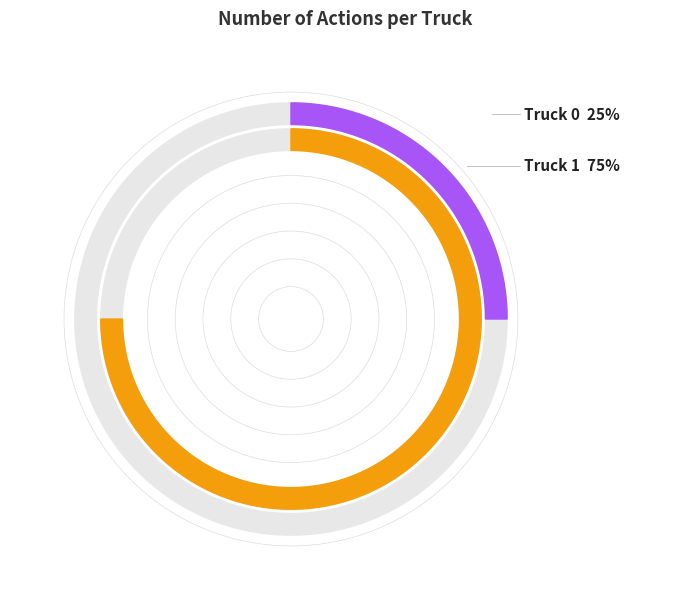

How many segments does this pie chart have?

2